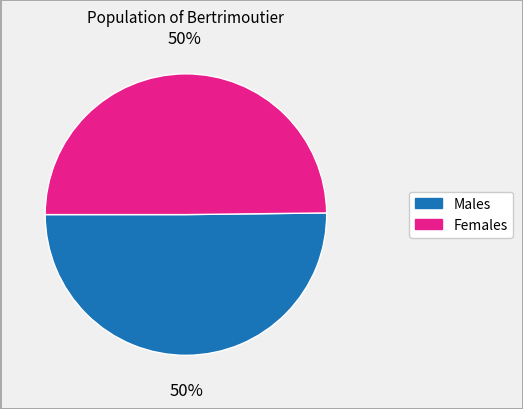

To the nearest percent, what is the average slice percentage?

50%